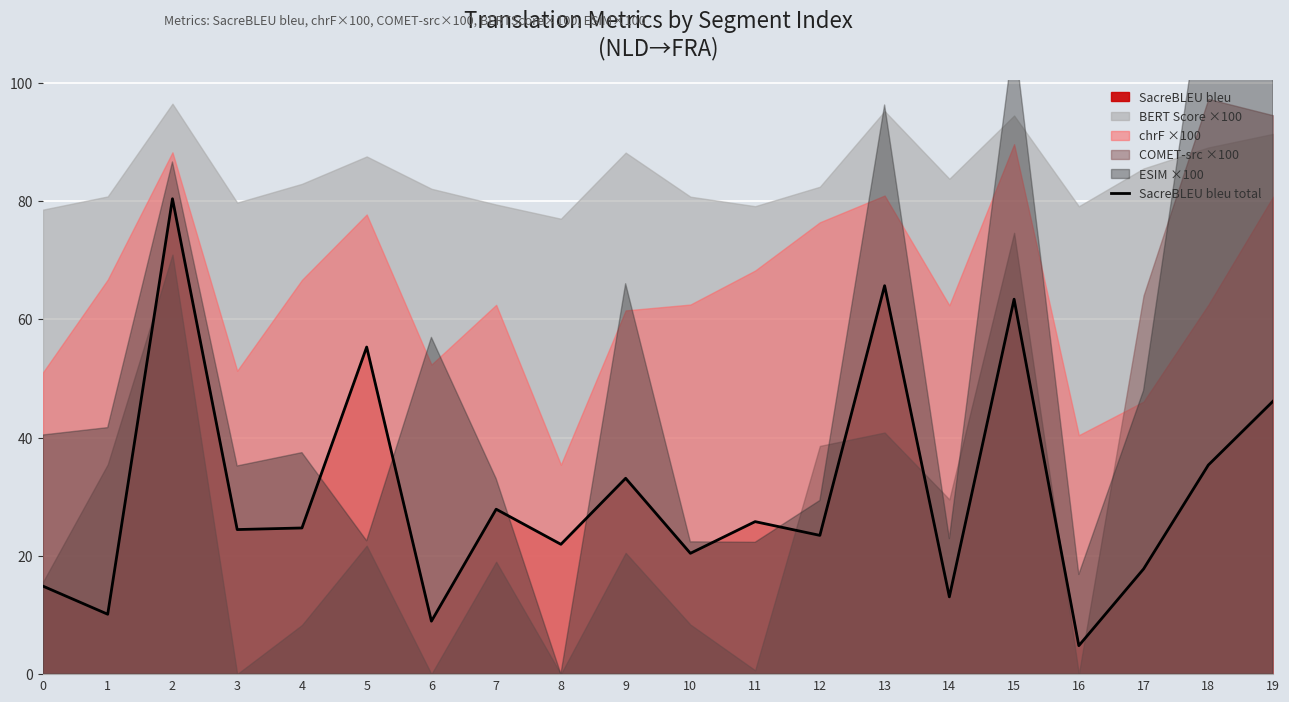

How many data points are less than 24?

9